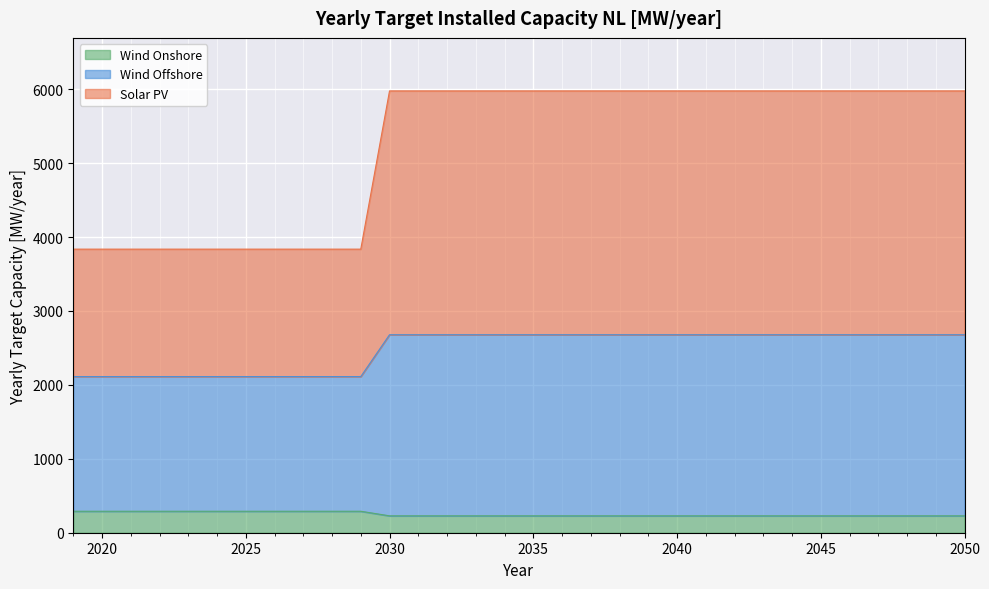

Read the Solar PV value at 2039.

5977.2